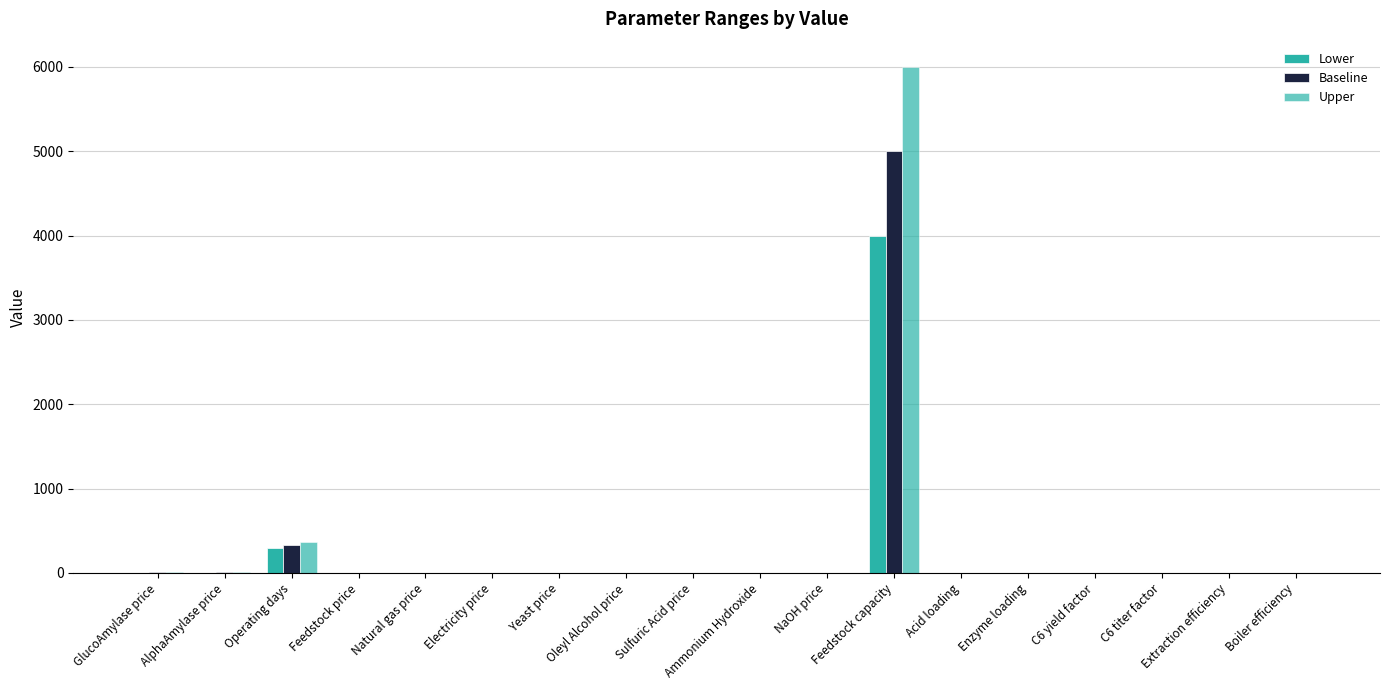

What is the value of the Upper bar at the 2nd from the left?

7.4